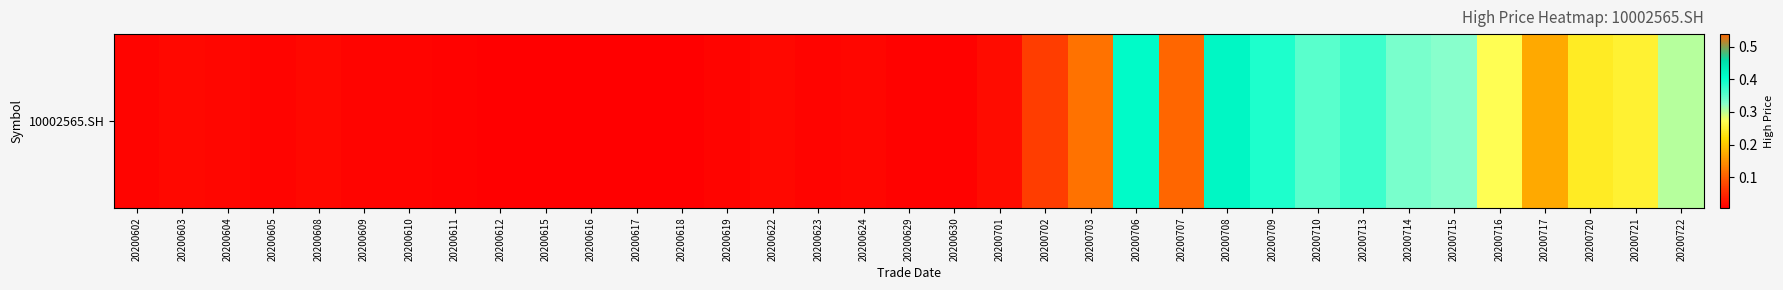

Which has a higher value, 20200709 or 20200618?

20200709